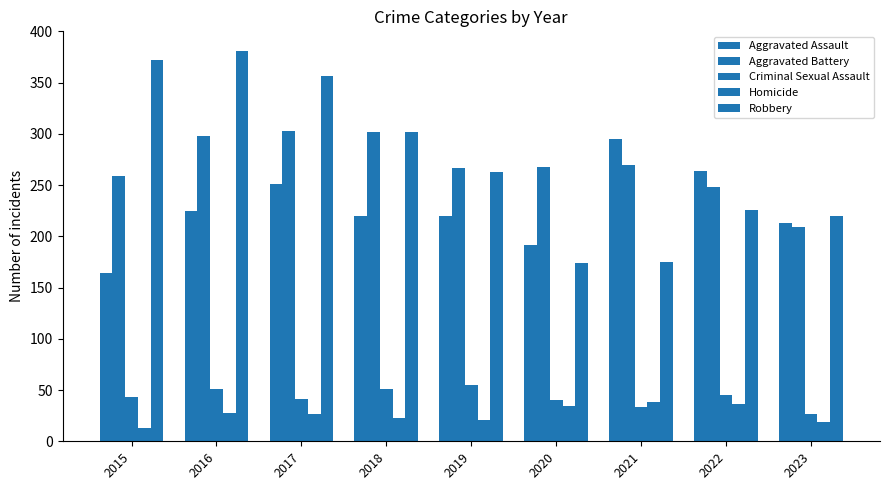

How many groups of bars are there?

9